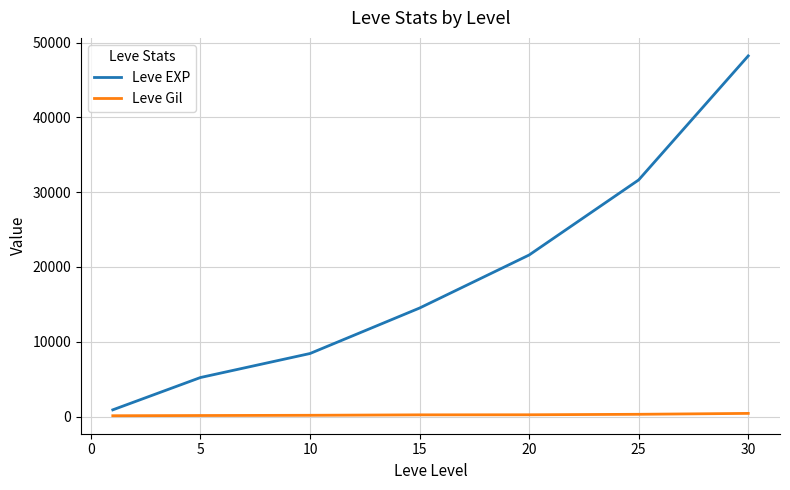

True or false: Leve EXP has more than 2 points higher than both neighbors.

False